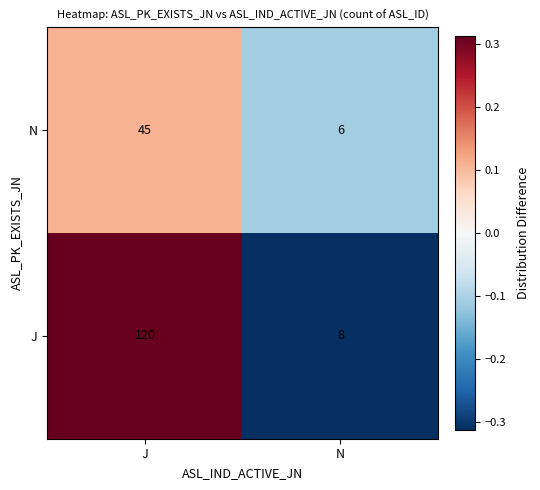

Rank the series at J from highest to lowest value.

J, N